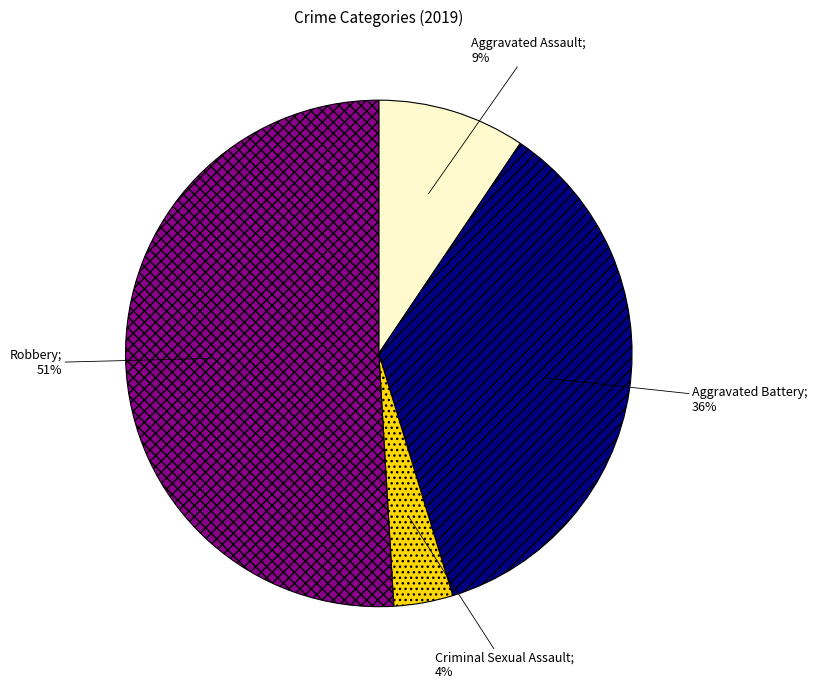

To the nearest percent, what is the difference between the largest and smallest slice percentages?

47%